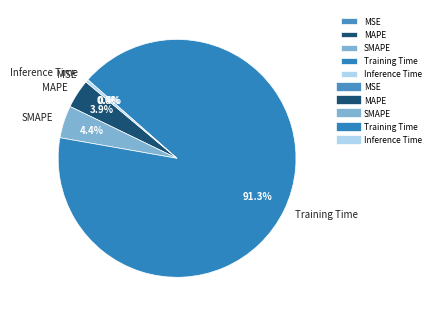

What percentage is NOT represented by Inference Time?

99.6%